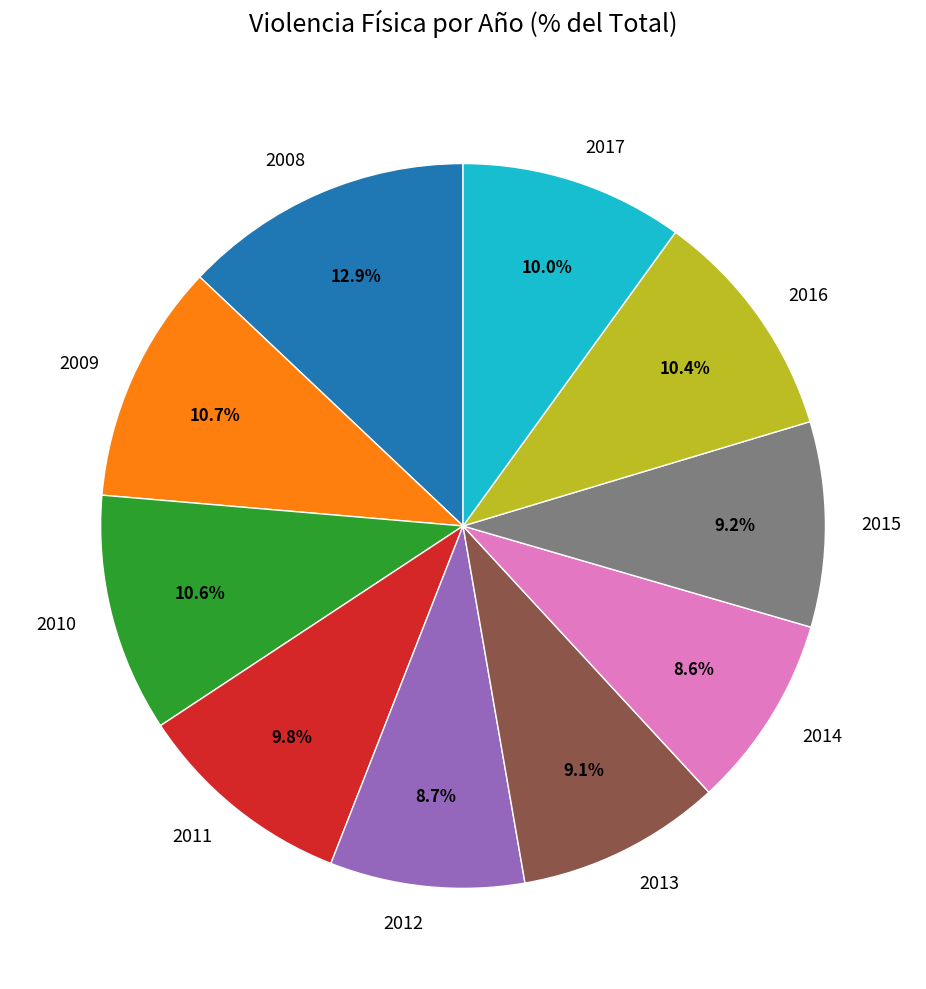

Between 2011 and 2014, which is larger?

2011